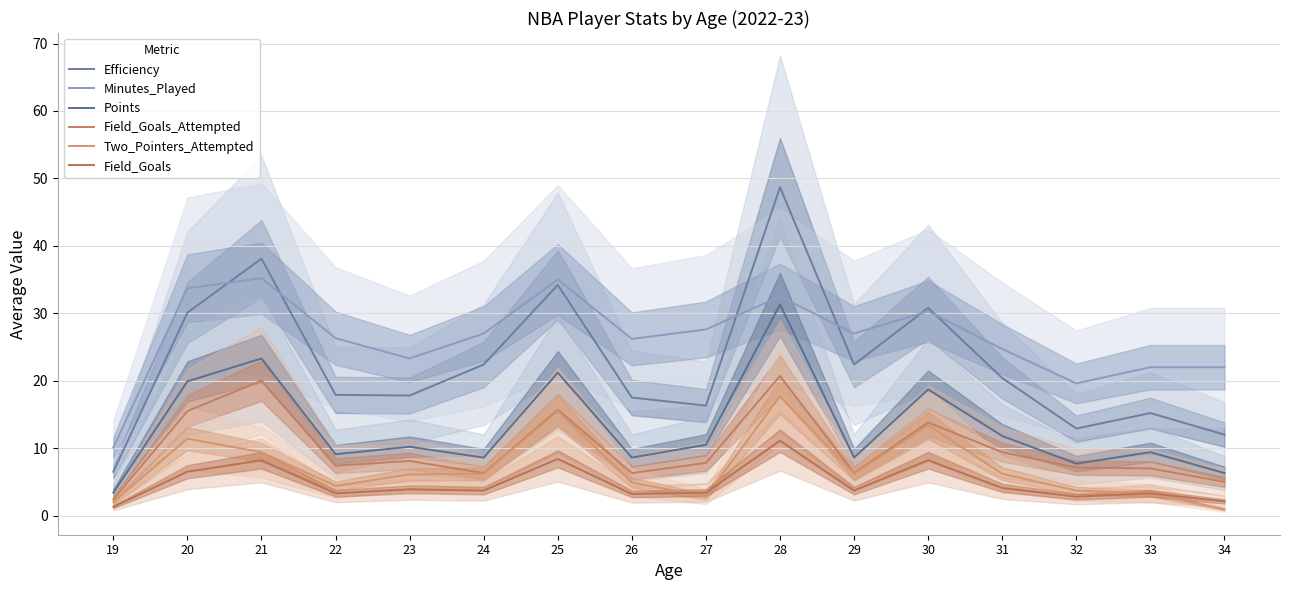

What is the difference between the second highest and minimum values in the Minutes_Played series?

24.9